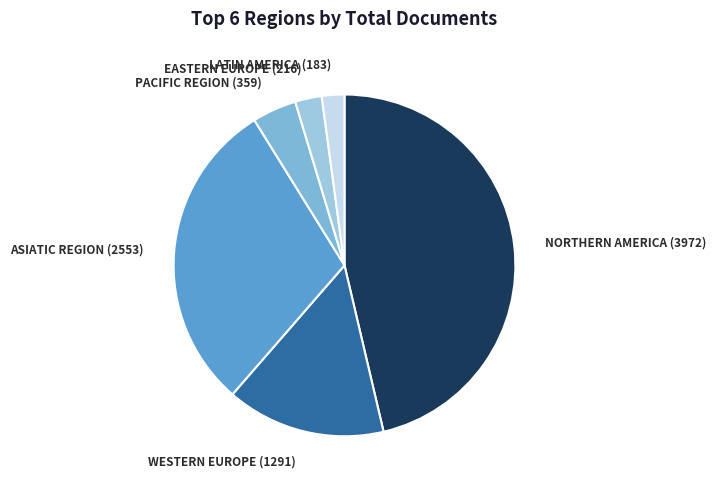

Is it true that LATIN AMERICA (183) is 2% of the pie?

True